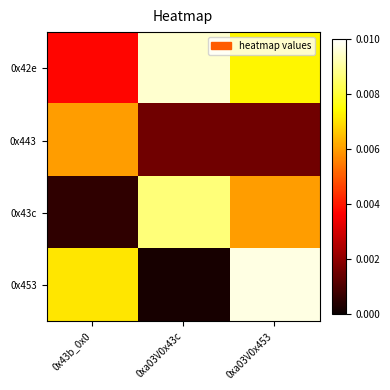

Count the number of categories in the chart.

3